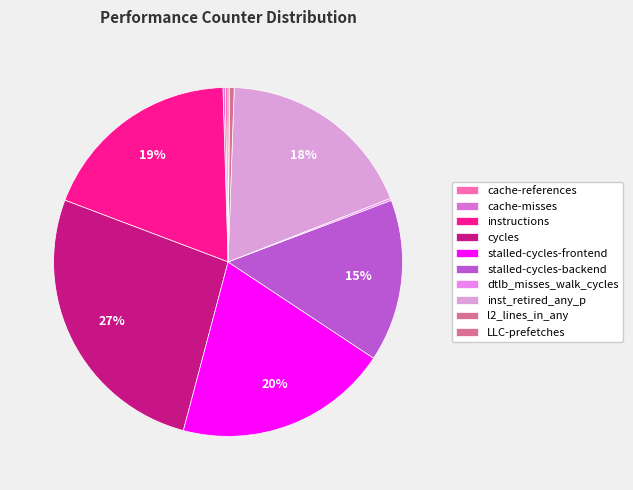

To the nearest percent, what is the combined percentage of instructions and l2_lines_in_any?

19%